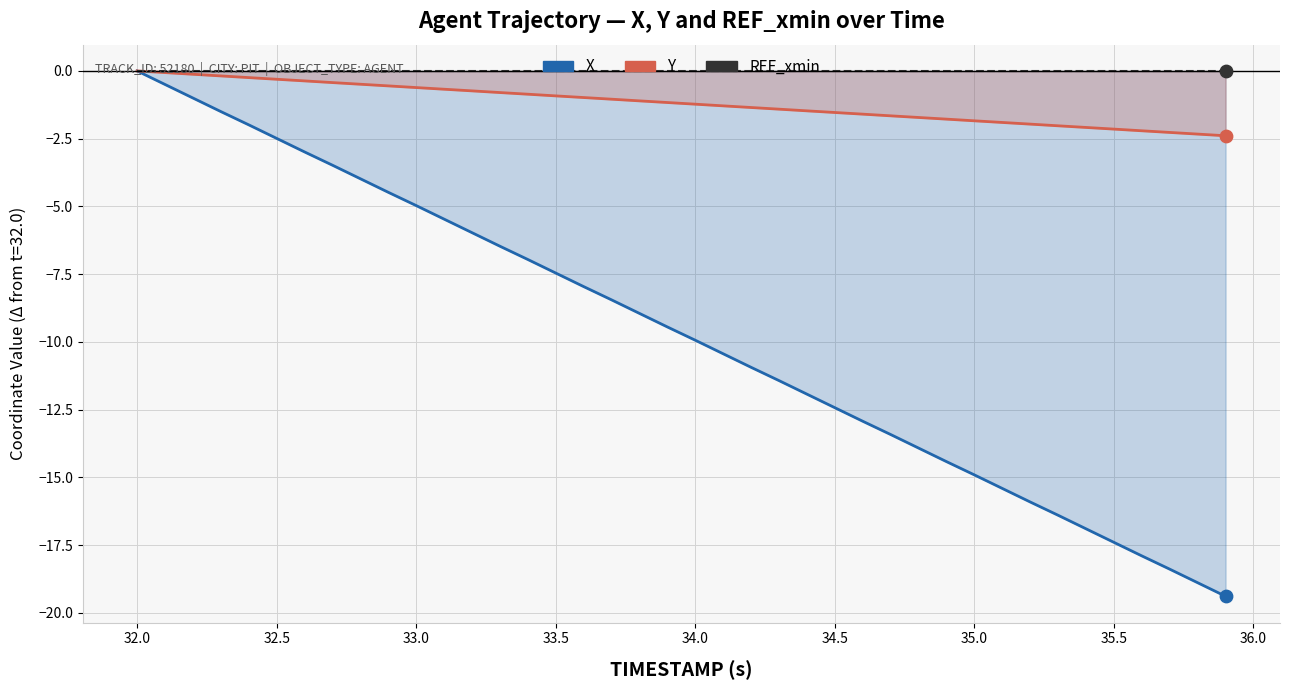

What is the total value across all series at 33.5?

-8.4